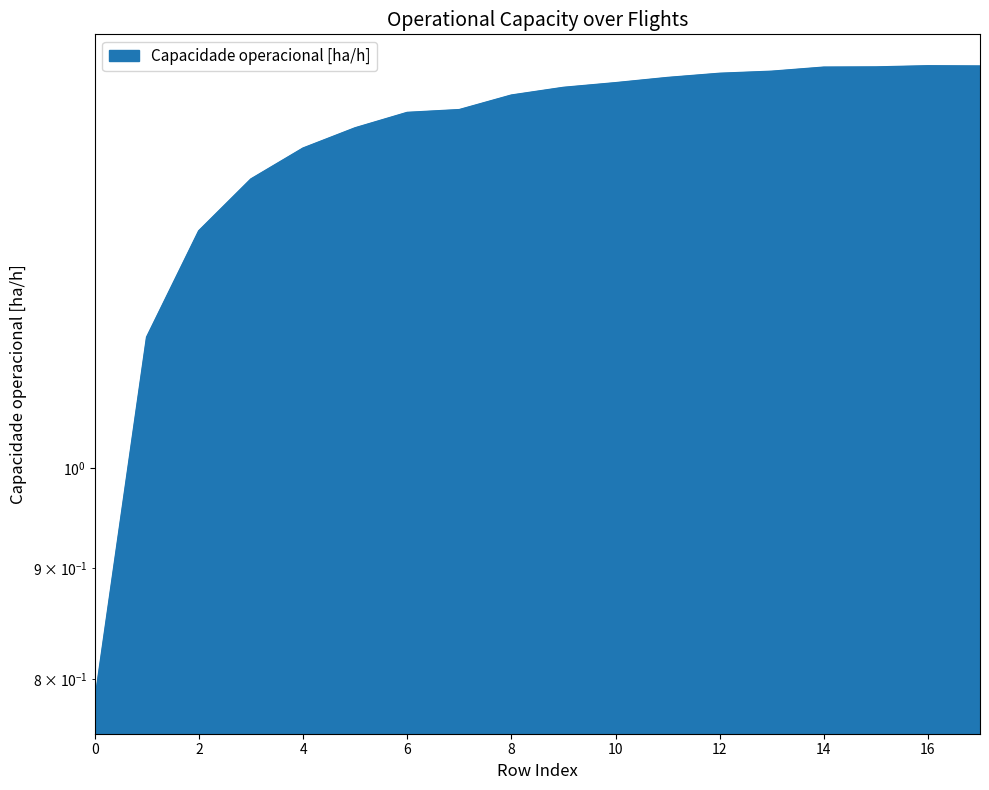

What is the average value?

1.4